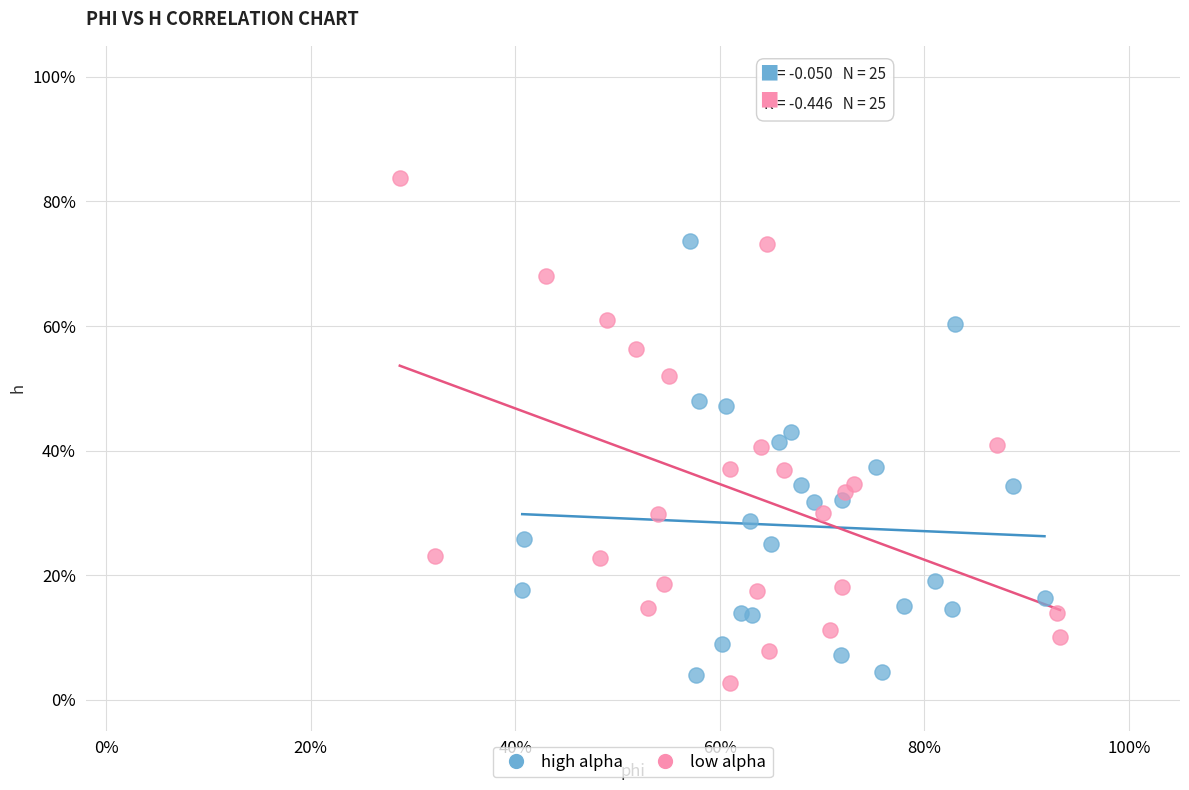

Which series contains the lowest Y value?

low alpha